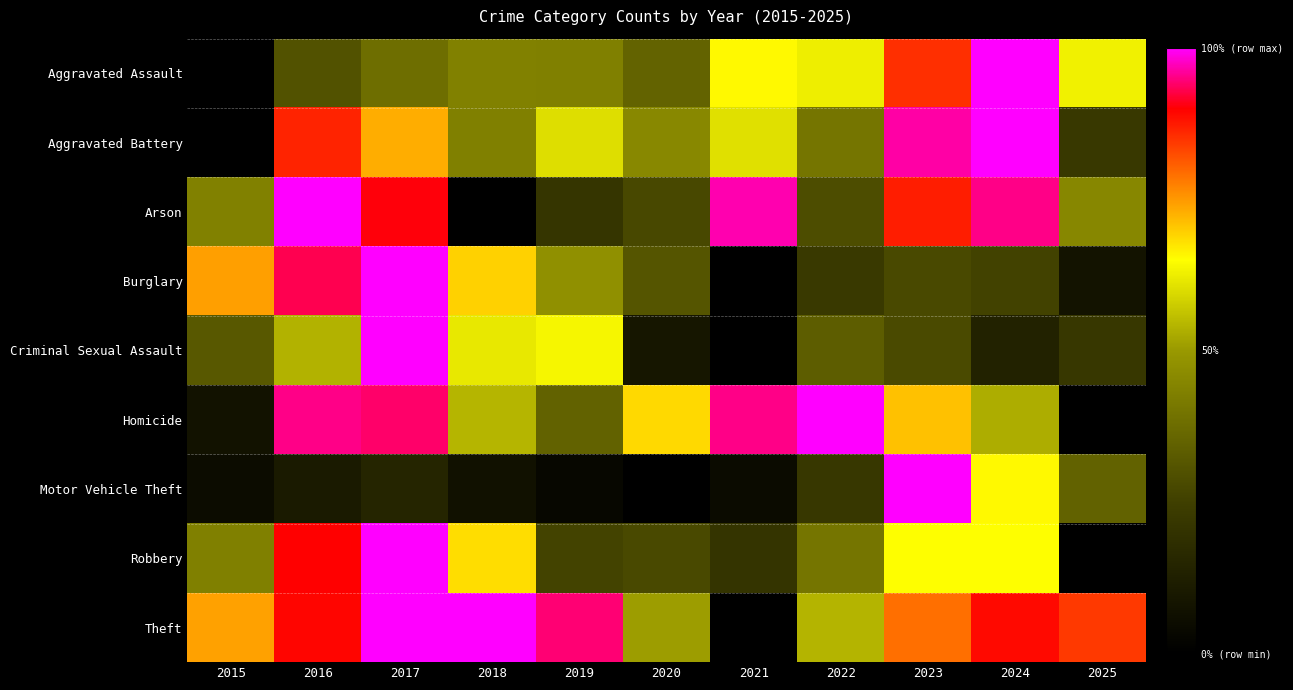

Between 2016 and 2024, which is larger?

2024